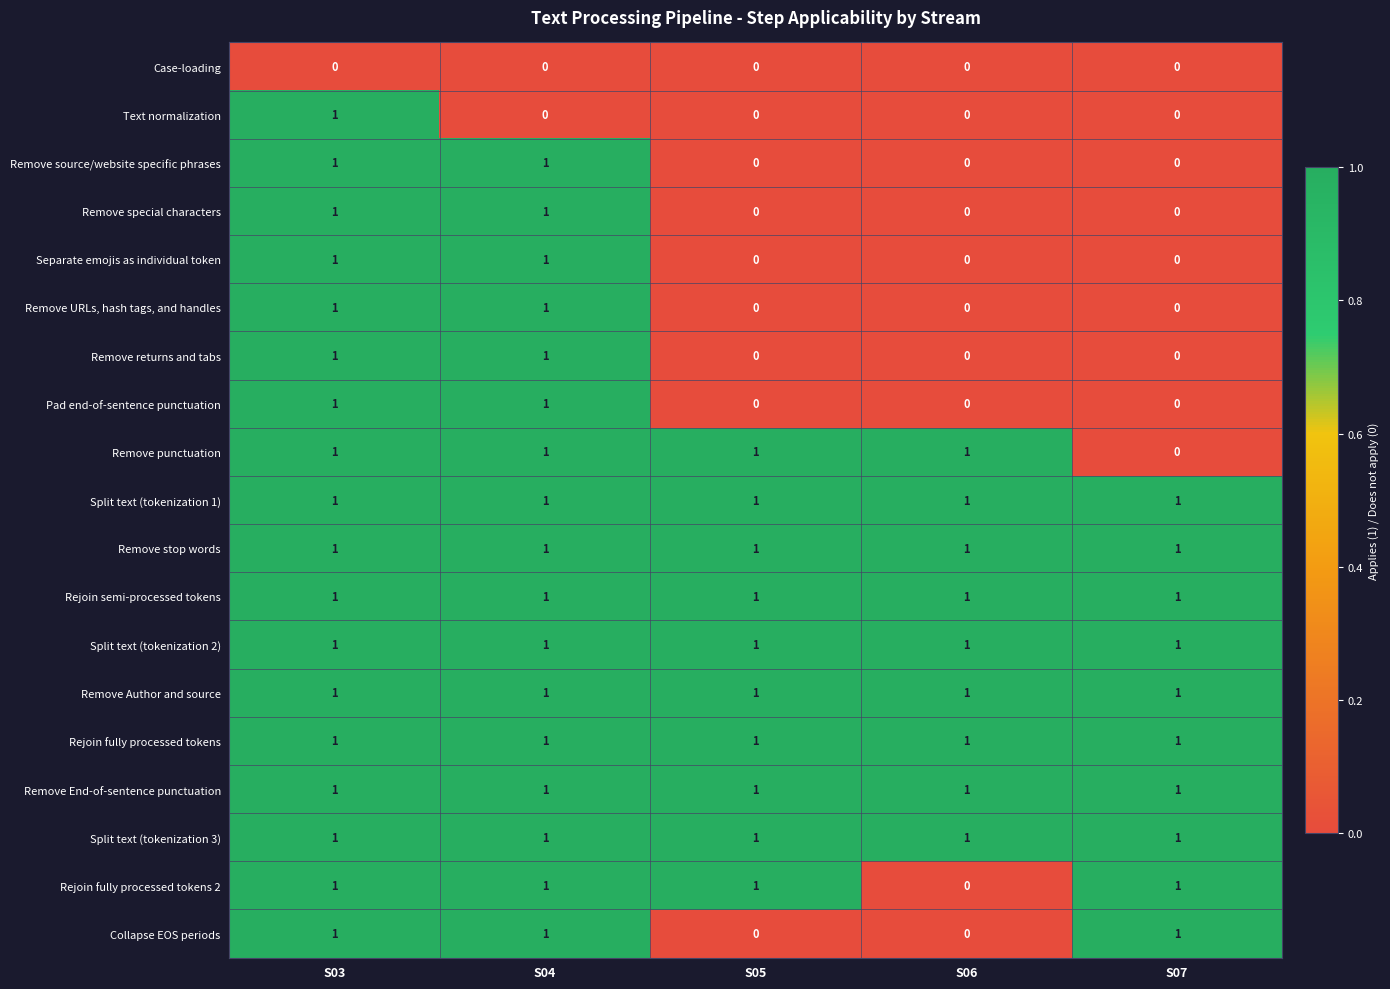

Which series changed the most between S05 and S06?

Rejoin fully processed tokens 2